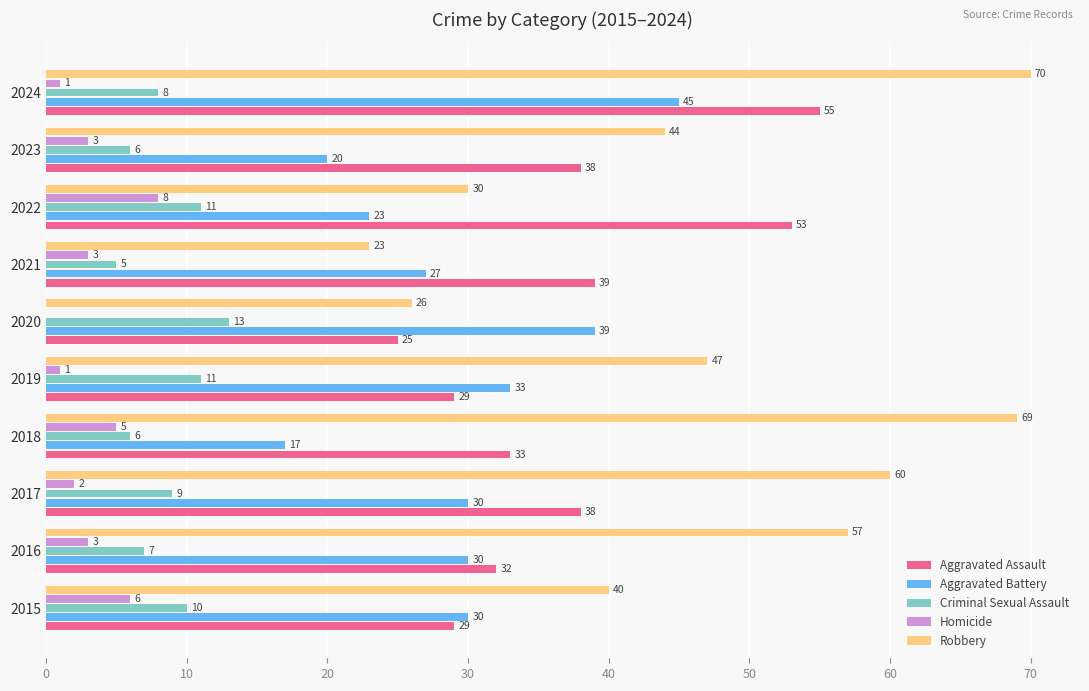

Which series changed the most between 2021 and 2024?

Robbery